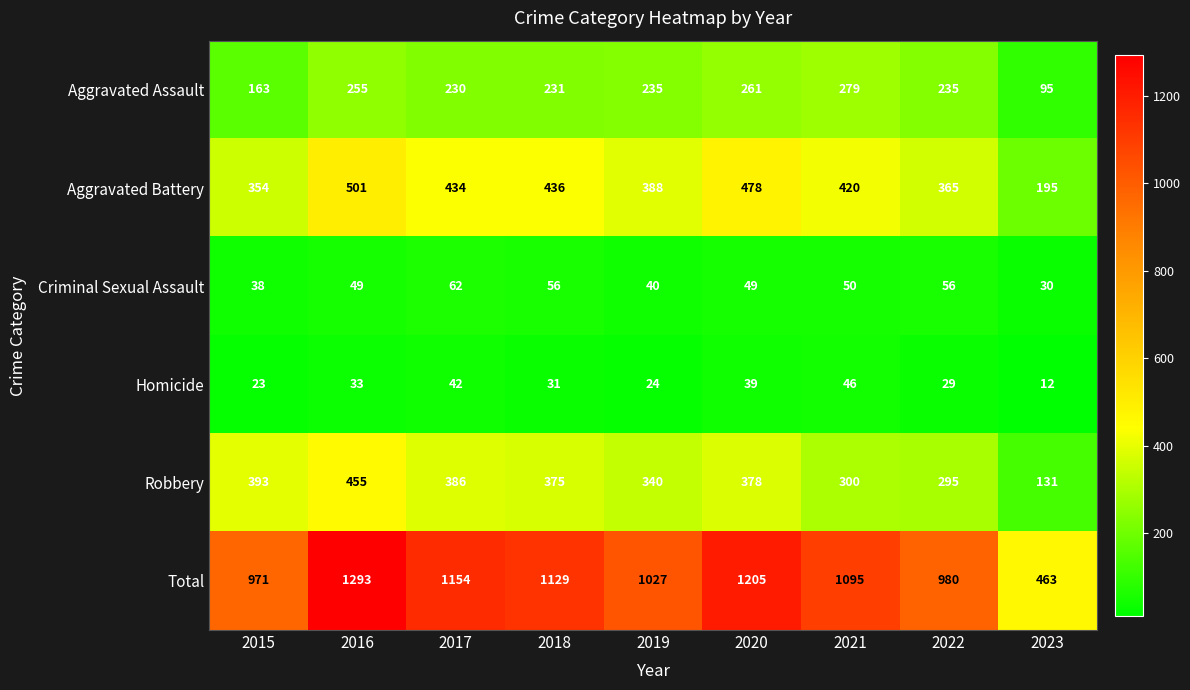

Between 2020 and 2023, which series saw the biggest shift?

Total